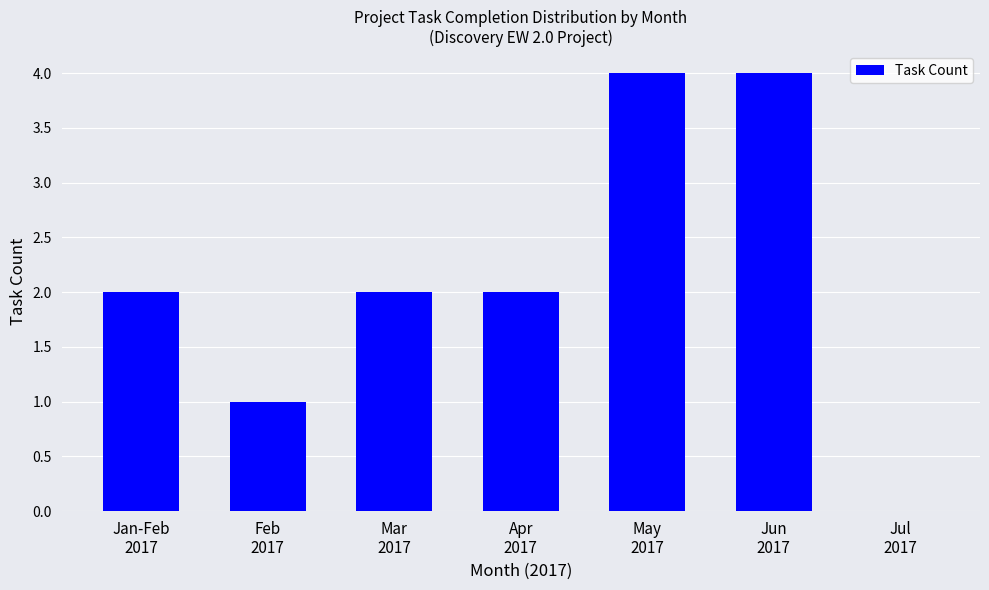

The value at Jul
2017 is 1. True or false?

False